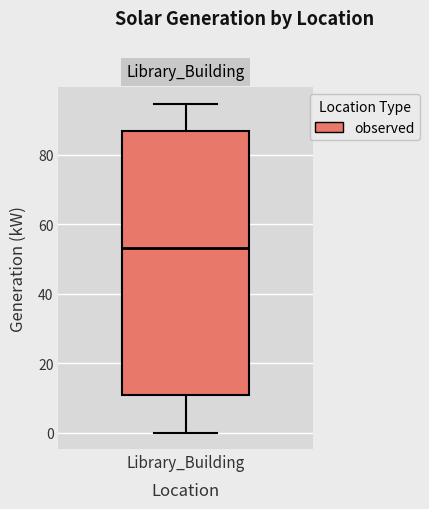

Read this box plot against the y-axis: the position of the median line, the range covered by the box, and the ends of both whiskers. The values are not printed on the chart, so give them approximately, as read against the axis.

median 54, box 10 to 86, whiskers 0 to 94